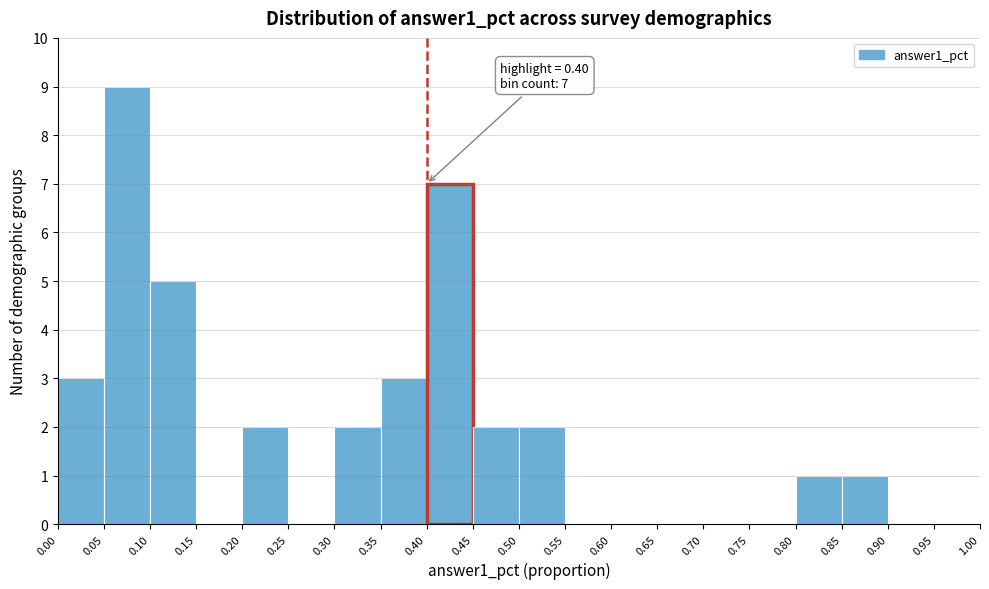

Which range on the x-axis has the tallest bar?

0.05 to 0.10